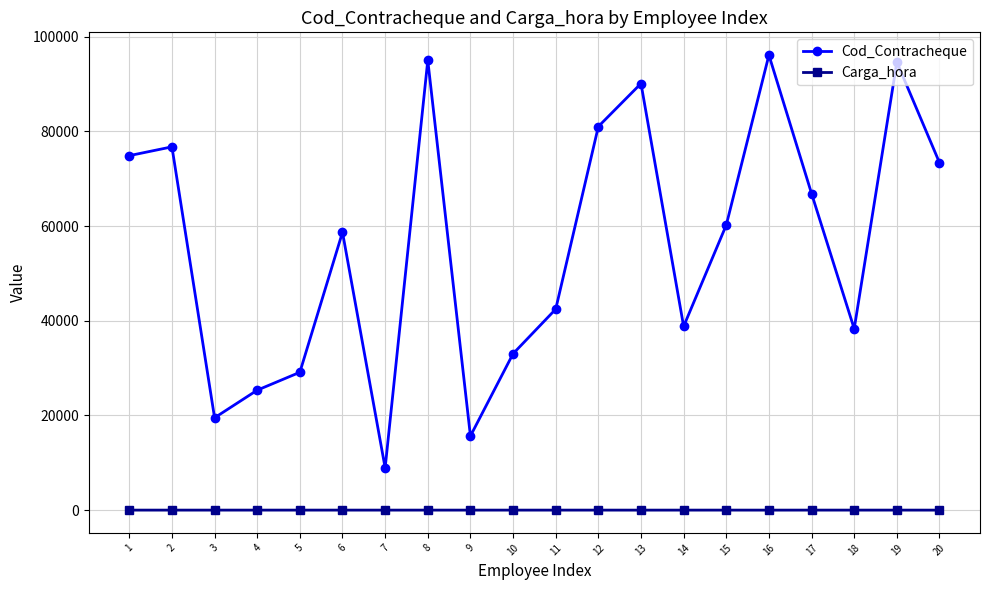

True or false: Cod_Contracheque has a value of 90141 at 13.

True